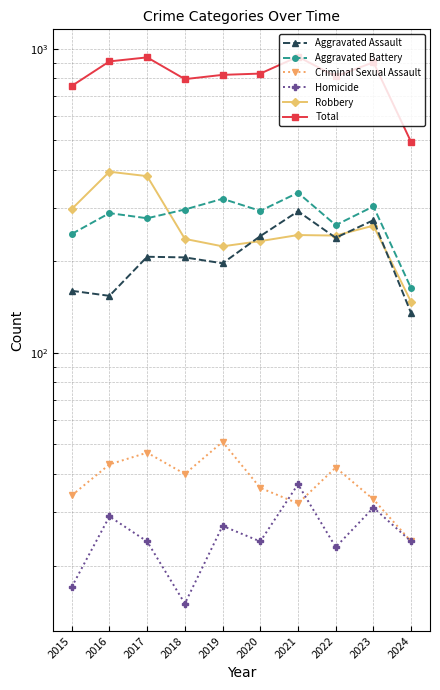

What are all the series names shown in the legend?

Aggravated Assault, Aggravated Battery, Criminal Sexual Assault, Homicide, Robbery, Total